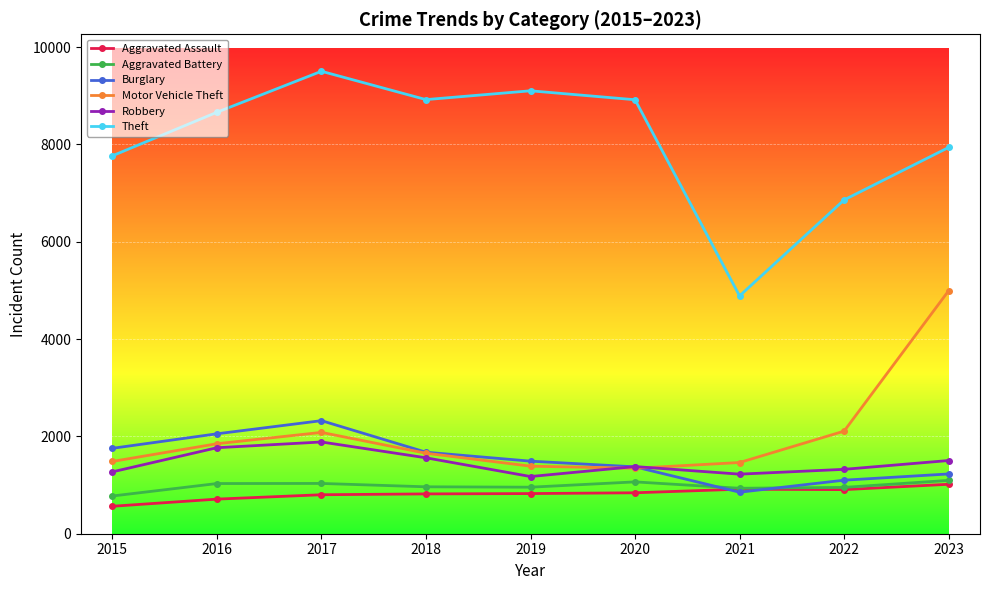

Between 2019 and 2022, which series saw the biggest shift?

Theft